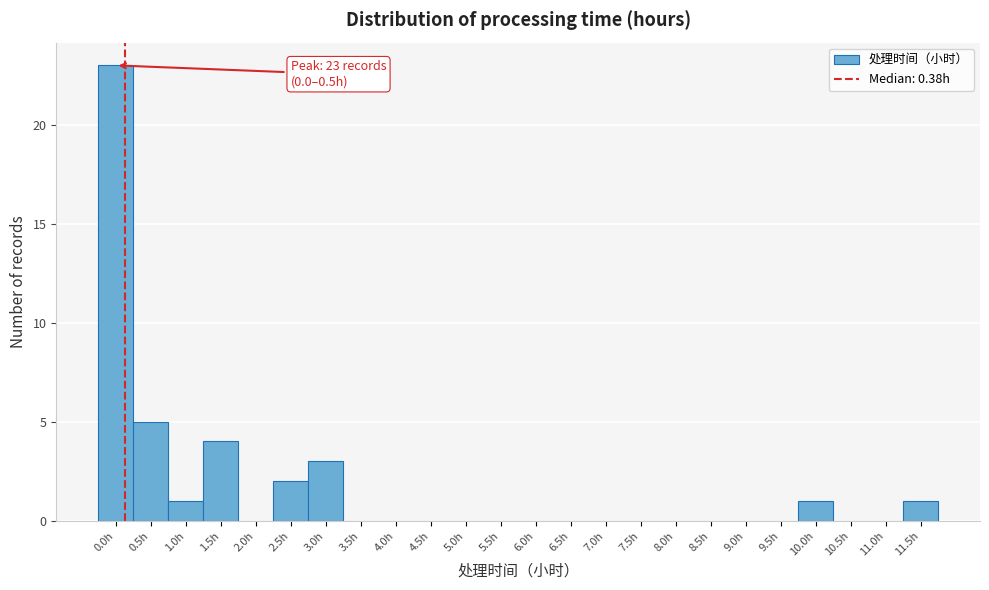

Reading left to right, extract all data points from this chart.

0.0h=23	0.5h=5	1.0h=1	1.5h=4	2.0h=0	2.5h=2	3.0h=3	3.5h=0	4.0h=0	4.5h=0	5.0h=0	5.5h=0	6.0h=0	6.5h=0	7.0h=0	7.5h=0	8.0h=0	8.5h=0	9.0h=0	9.5h=0	10.0h=1	10.5h=0	11.0h=0	11.5h=1